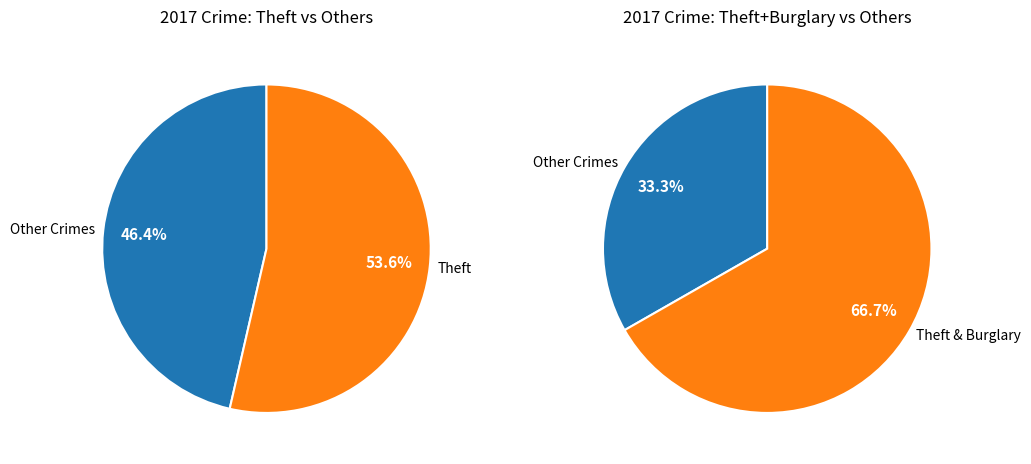

Is it true that Theft is 62% of the pie?

False